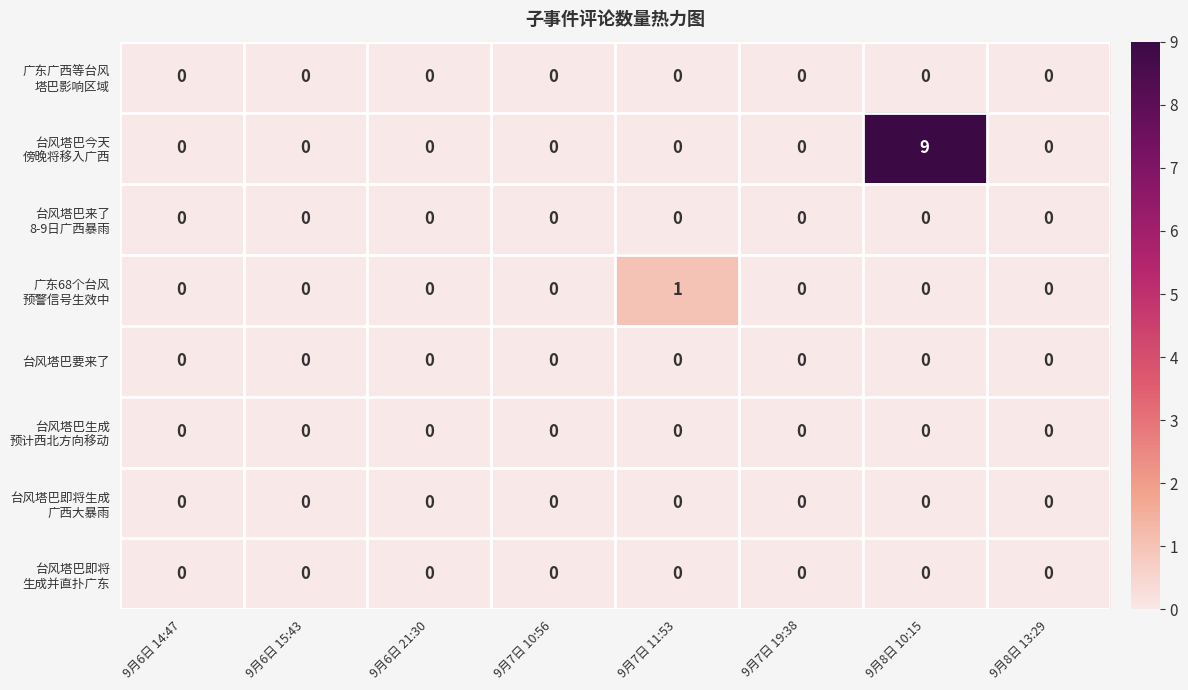

The value of 台风塔巴要来了 at 9月8日 10:15 is 0. True or false?

True